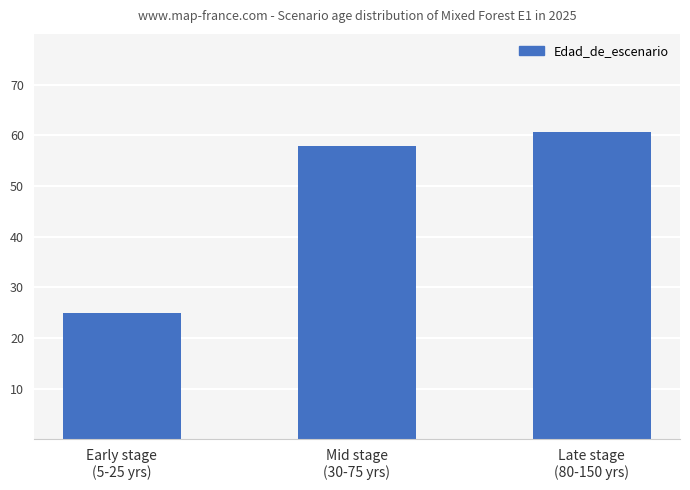

The chart shows a value of 11.8 at Early stage
(5-25 yrs). True or false?

False